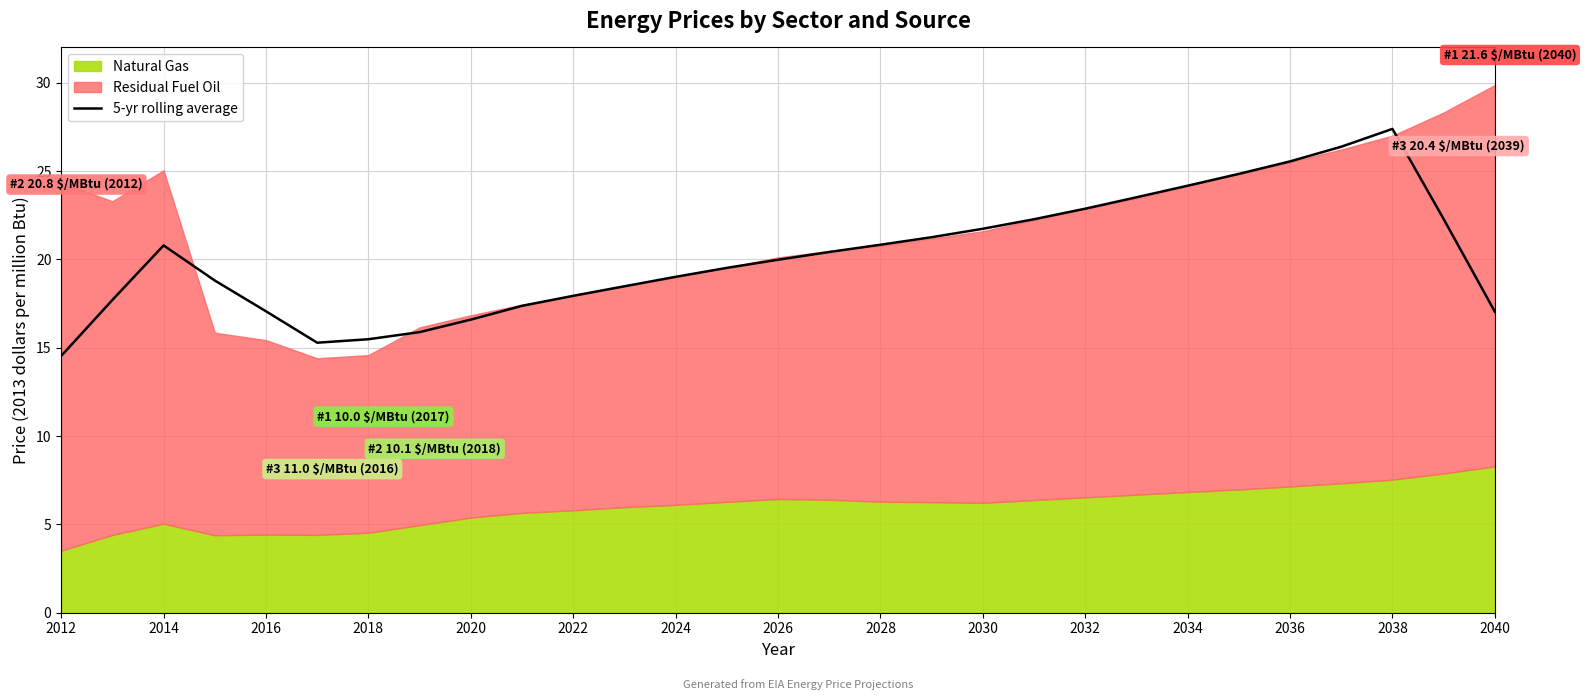

What is the minimum value for 5-yr rolling average?

14.5